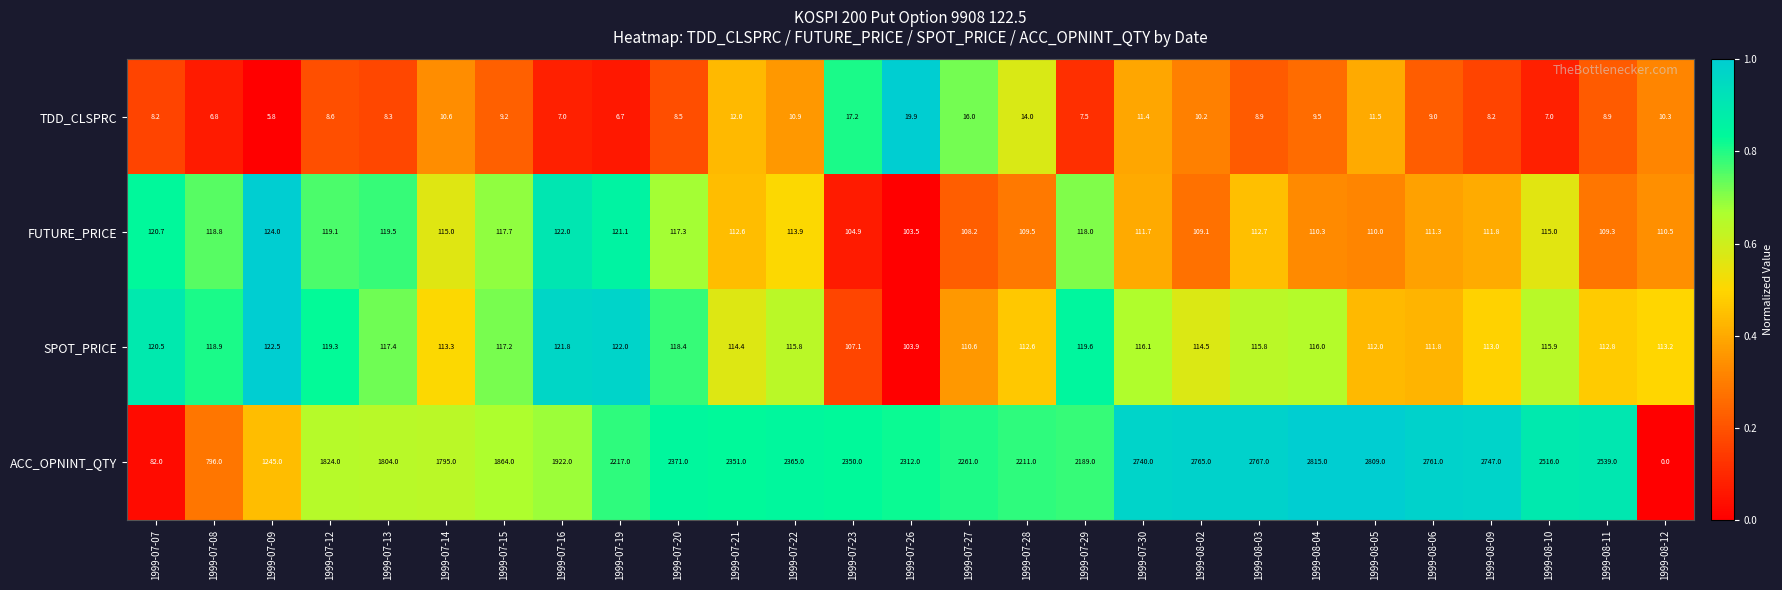

What is the difference between the ACC_OPNINT_QTY values at 1999-07-07 and 1999-07-23?

2268.0